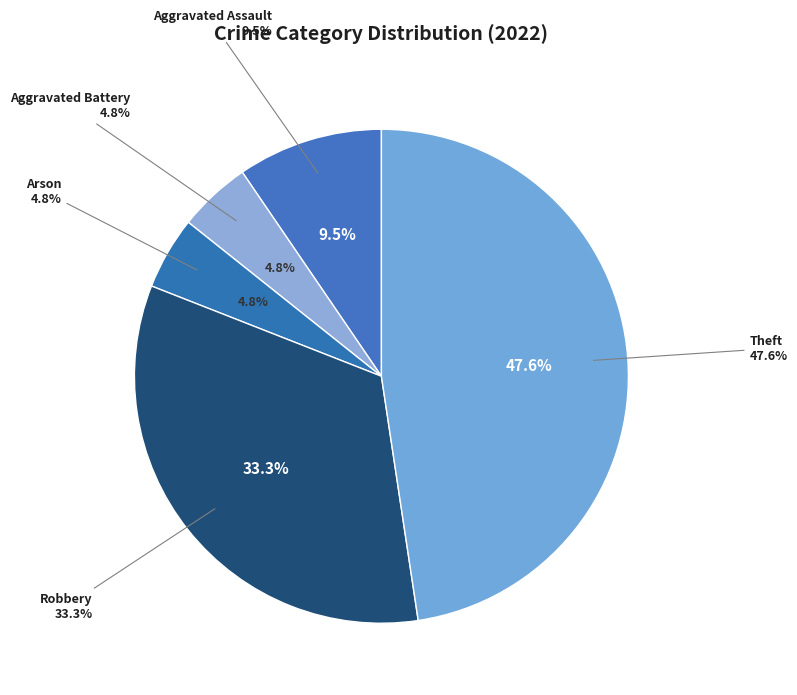

The Arson slice represents 1% of the pie. True or false?

False